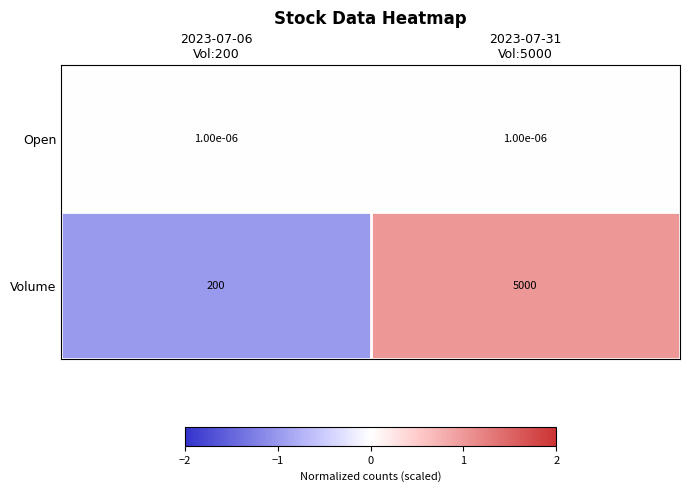

Which series has the largest total across all categories?

Volume